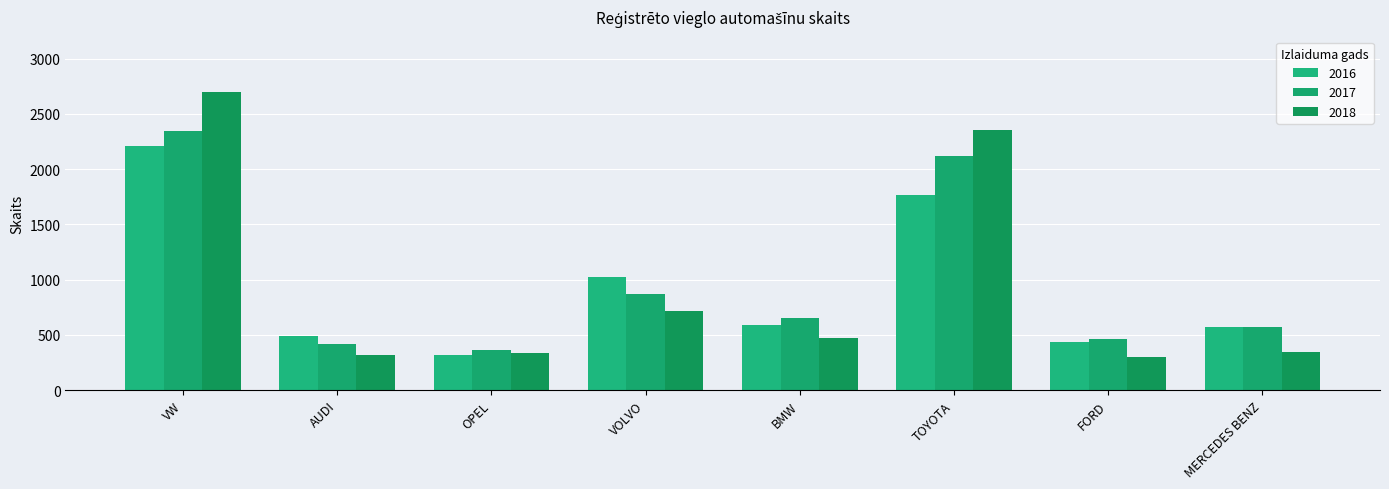

Where does the 2018 series first go above 476?

VW